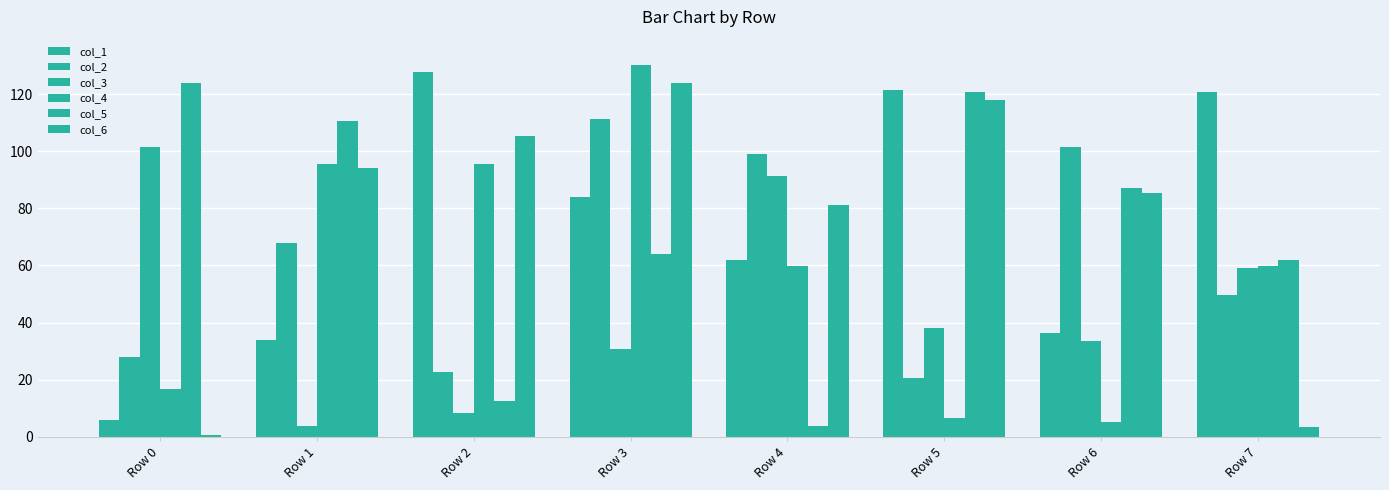

The col_1 series shows 33.8 at Row 1. True or false?

True